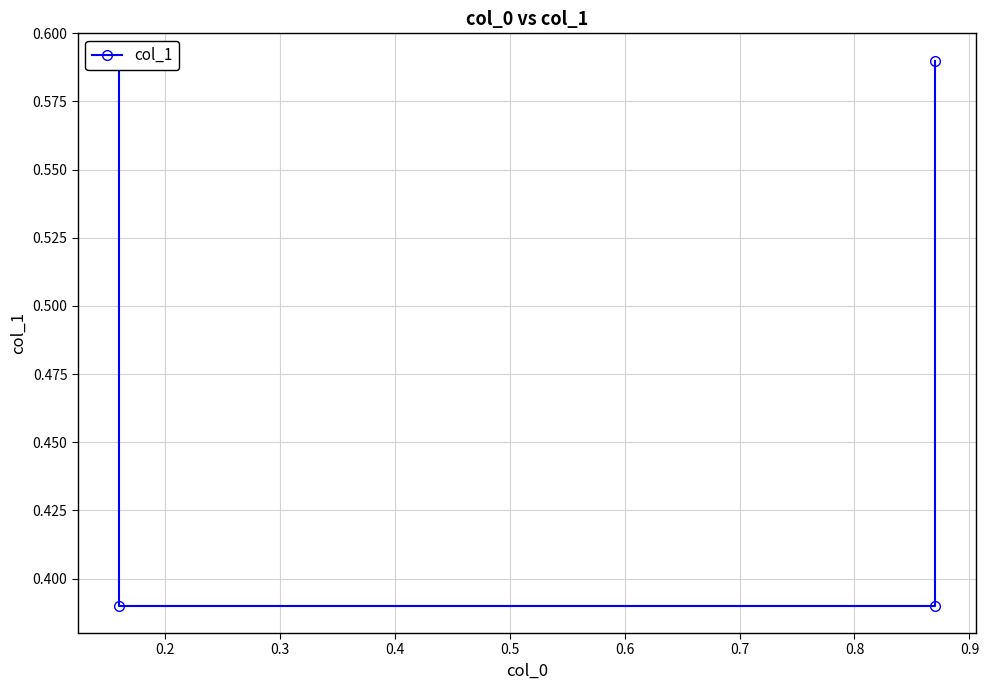

How many categories are shown in the chart?

4